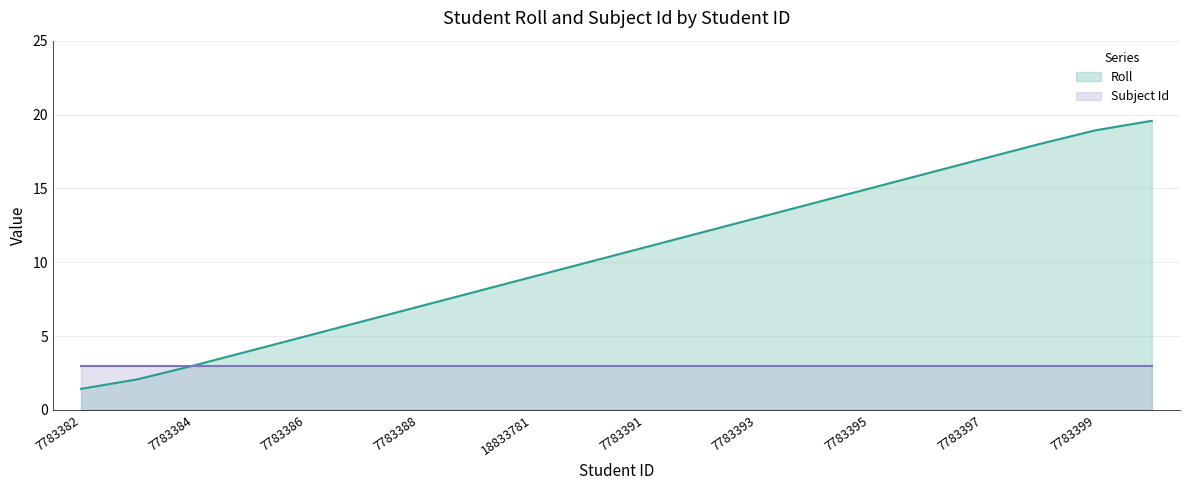

What is the label of the 8th point from the right?

7783393